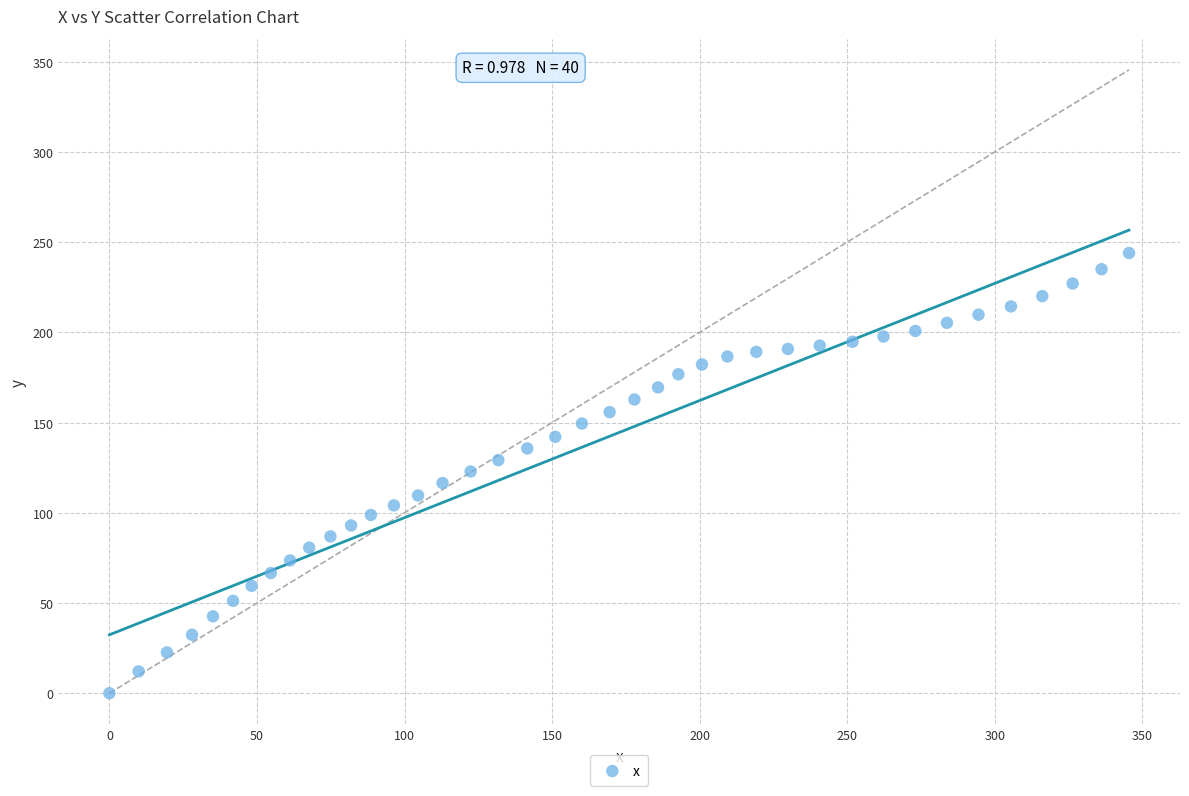

What is the range of Y values (max minus min)?

244.0